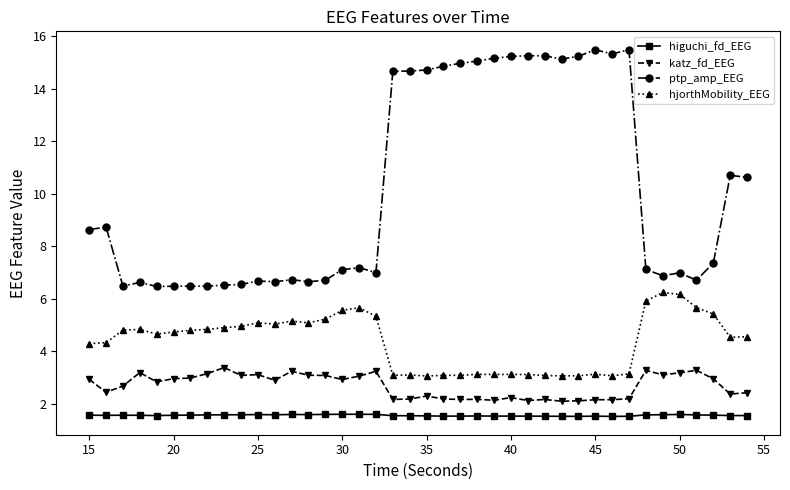

How many data points does each series have?

40